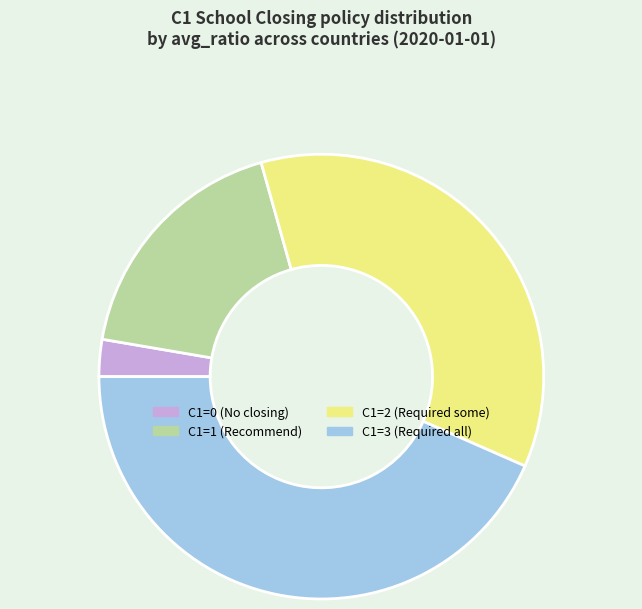

Is the sum of C1=0 (No closing) and C1=3 (Required all) greater than half?

No